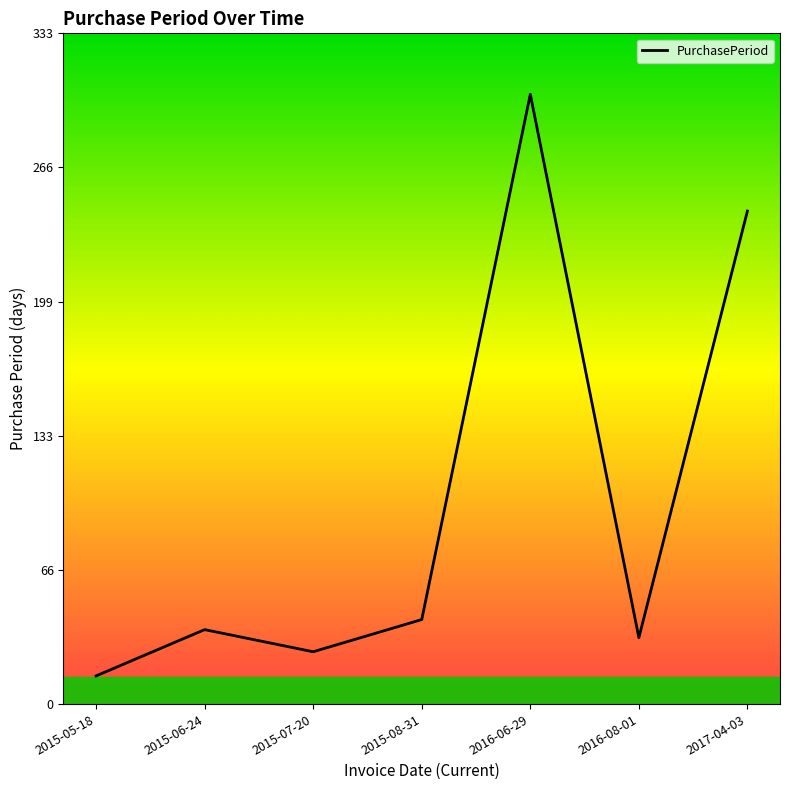

Reading left to right, transcribe all the data shown in this chart.

2015-05-18=14	2015-06-24=37	2015-07-20=26	2015-08-31=42	2016-06-29=303	2016-08-01=33	2017-04-03=245